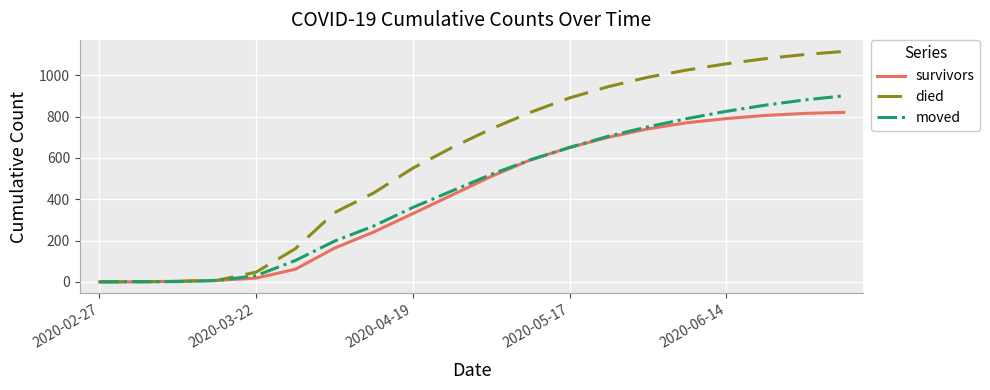

What is the maximum value for moved?

900